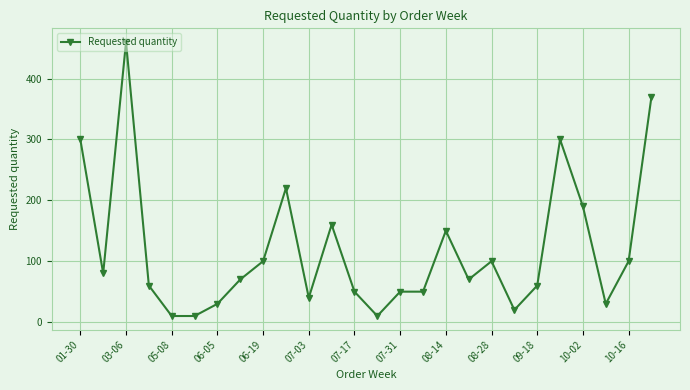

What is the greatest value displayed?

460